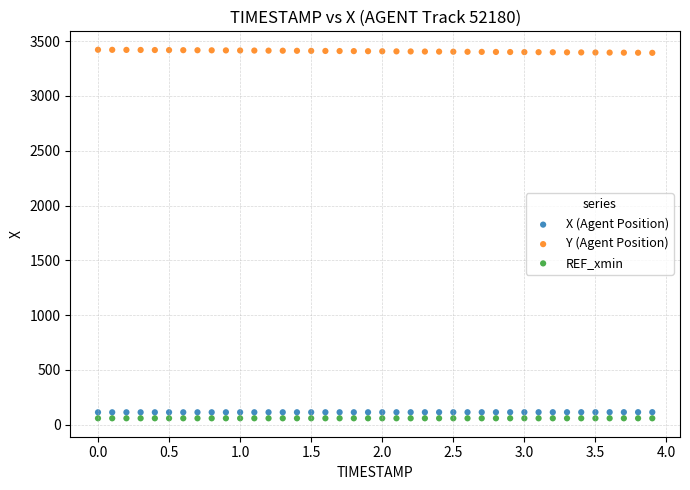

Which series reaches the minimum Y coordinate?

REF_xmin